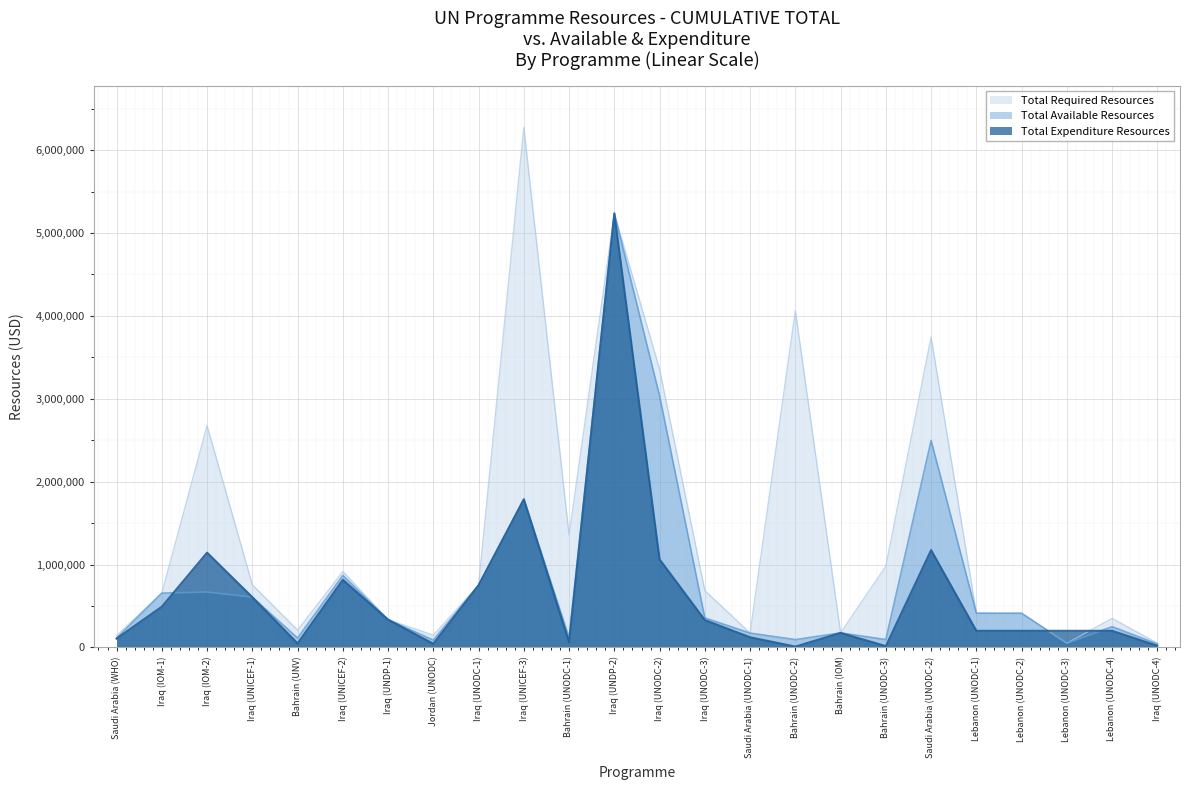

At which label does Total Available Resources reach its minimum?

Iraq (UNODC-4)